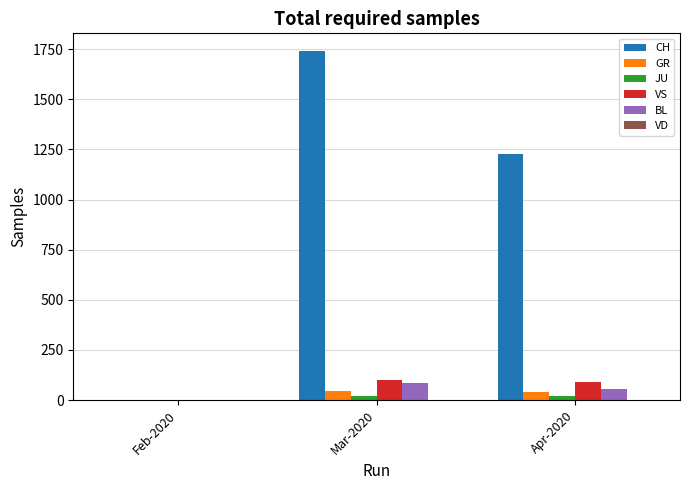

What is the difference between the GR values at Apr-2020 and Mar-2020?

3